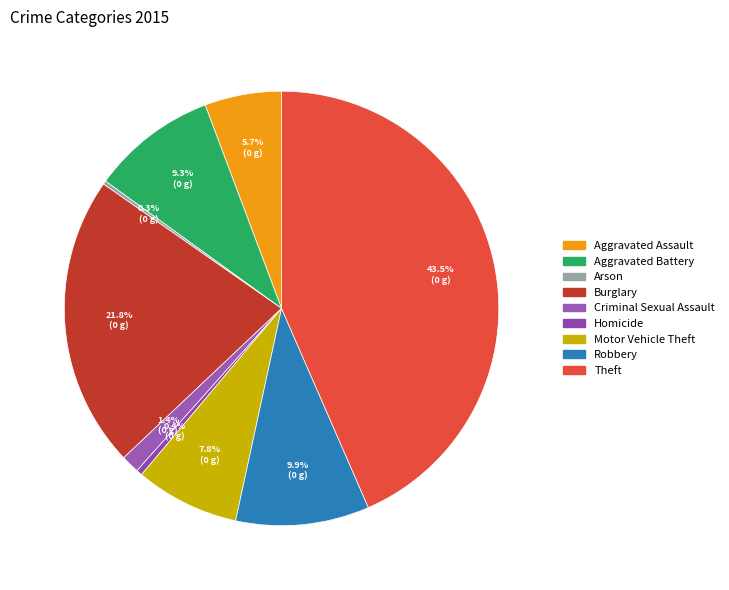

To the nearest percent, what is the difference between the largest and smallest slice percentages?

43%